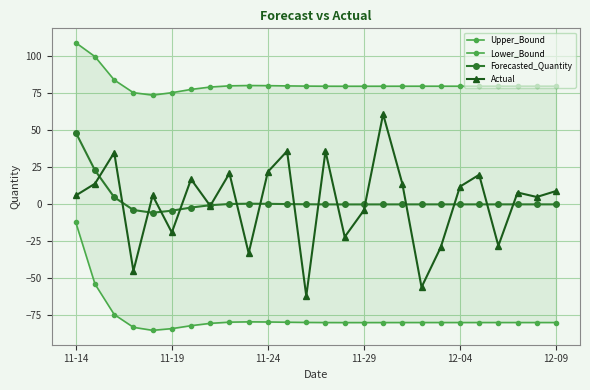

Reading right to left, extract all data points from this chart.

Upper_Bound: 79.9	79.9	79.9	79.9	79.9	79.9	79.9	79.9	79.9	79.9	79.8	79.8	79.9	79.9	80.1	80.2	80.3	80.1	79.3	77.7	75.5	73.8	75.5	84.1	99.9	109.3
Lower_Bound: -79.9	-79.9	-79.9	-79.9	-79.9	-79.9	-79.9	-79.9	-79.9	-79.9	-79.9	-79.9	-79.9	-79.8	-79.7	-79.5	-79.4	-79.6	-80.4	-82.0	-84.0	-85.2	-83.1	-74.4	-53.9	-12.2
Forecasted_Quantity: -0.0	-0.0	0.0	0.0	0.0	0.0	0.0	0.0	-0.0	-0.0	-0.0	-0.0	-0.0	0.1	0.2	0.4	0.5	0.2	-0.6	-2.2	-4.3	-5.7	-3.8	4.8	23.0	48.6
Actual: 9.0	5.0	8.0	-28.0	20.0	12.0	-29.0	-56.0	14.0	61.0	-4.0	-22.0	36.0	-62.0	36.0	22.0	-33.0	21.0	-1.0	17.0	-19.0	6.0	-45.0	35.0	14.0	6.0